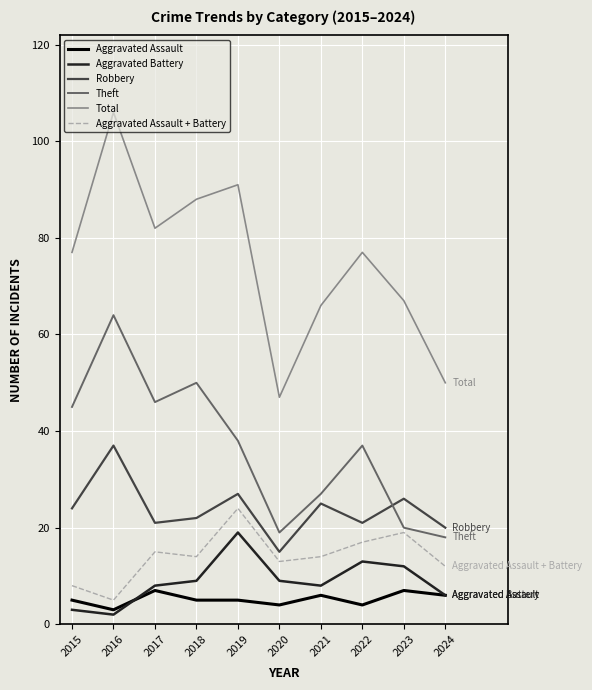

At which label does Aggravated Battery reach its minimum?

2016